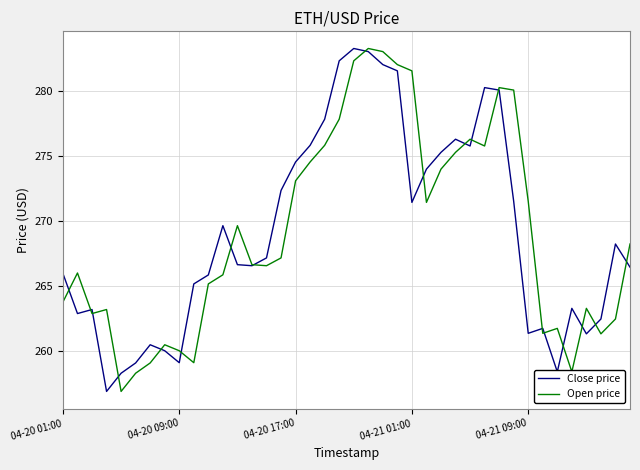

What are all the series names shown in the legend?

Close price, Open price